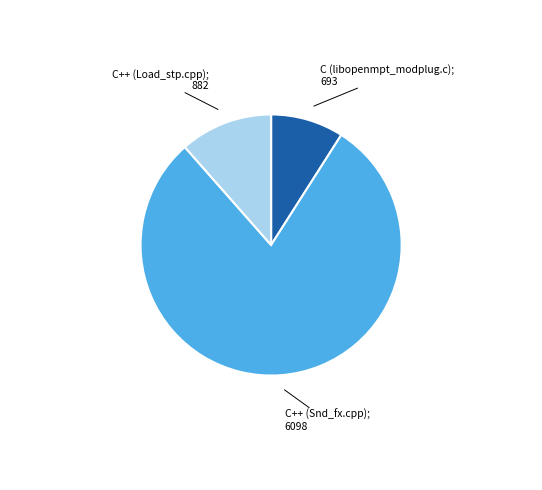

Does any single category account for the majority?

Yes